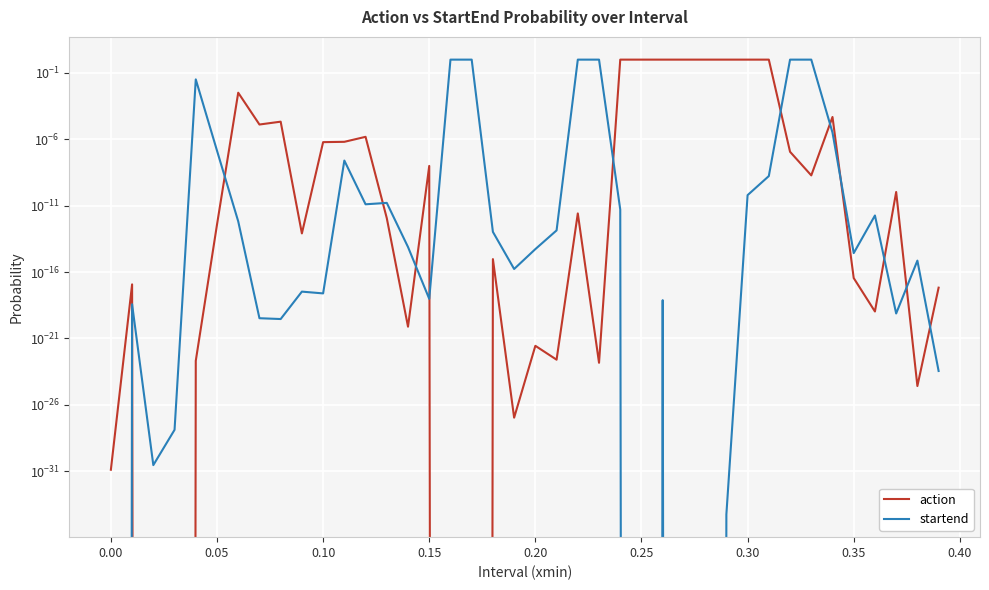

What is the difference between the maximum and minimum values in the startend series?

1.0